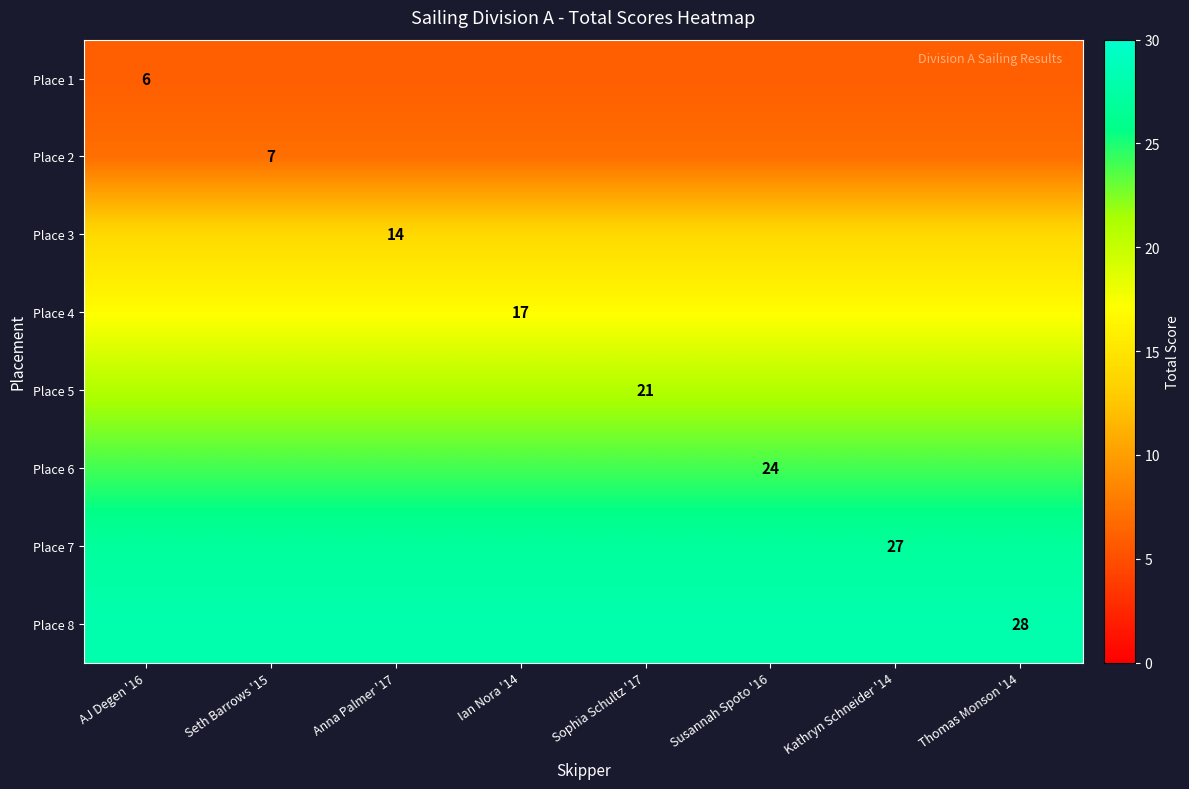

At which category does the chart reach its peak across all series?

AJ Degen '16